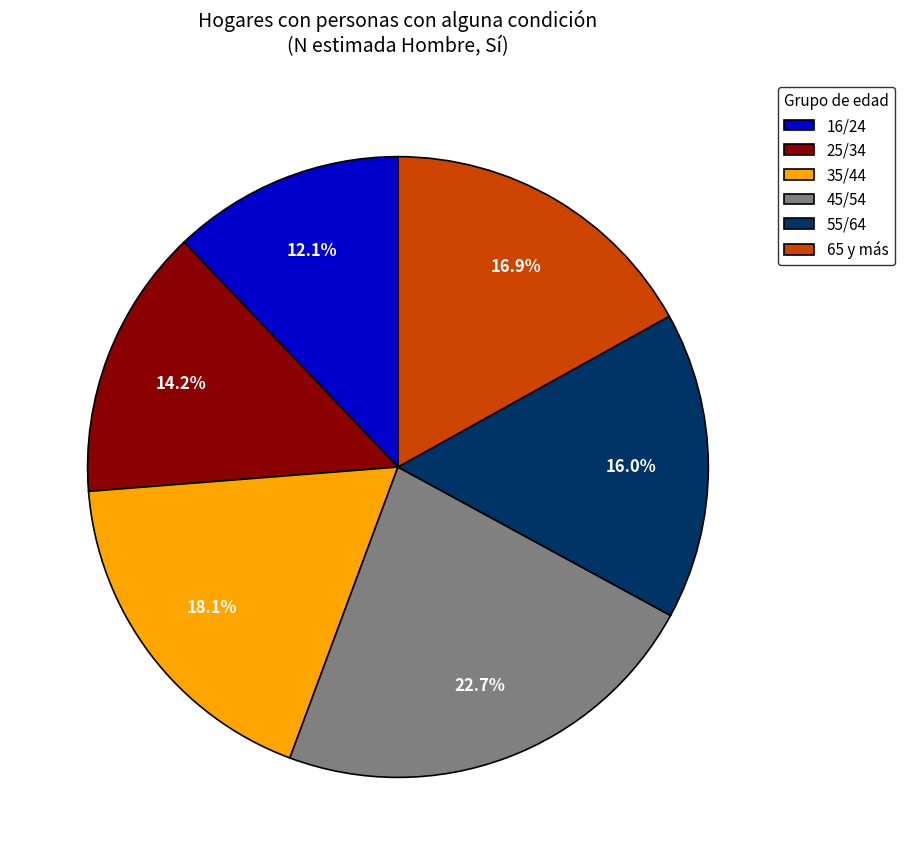

Is there any slice that represents more than half of the pie?

No